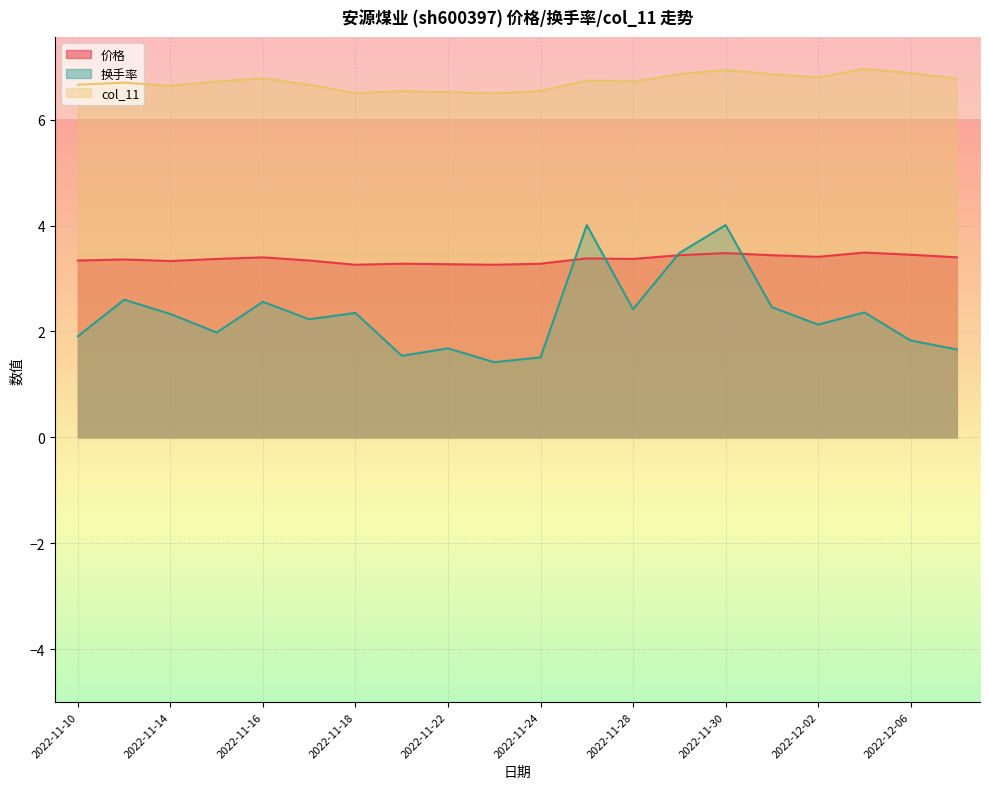

Count the number of categories in the chart.

20